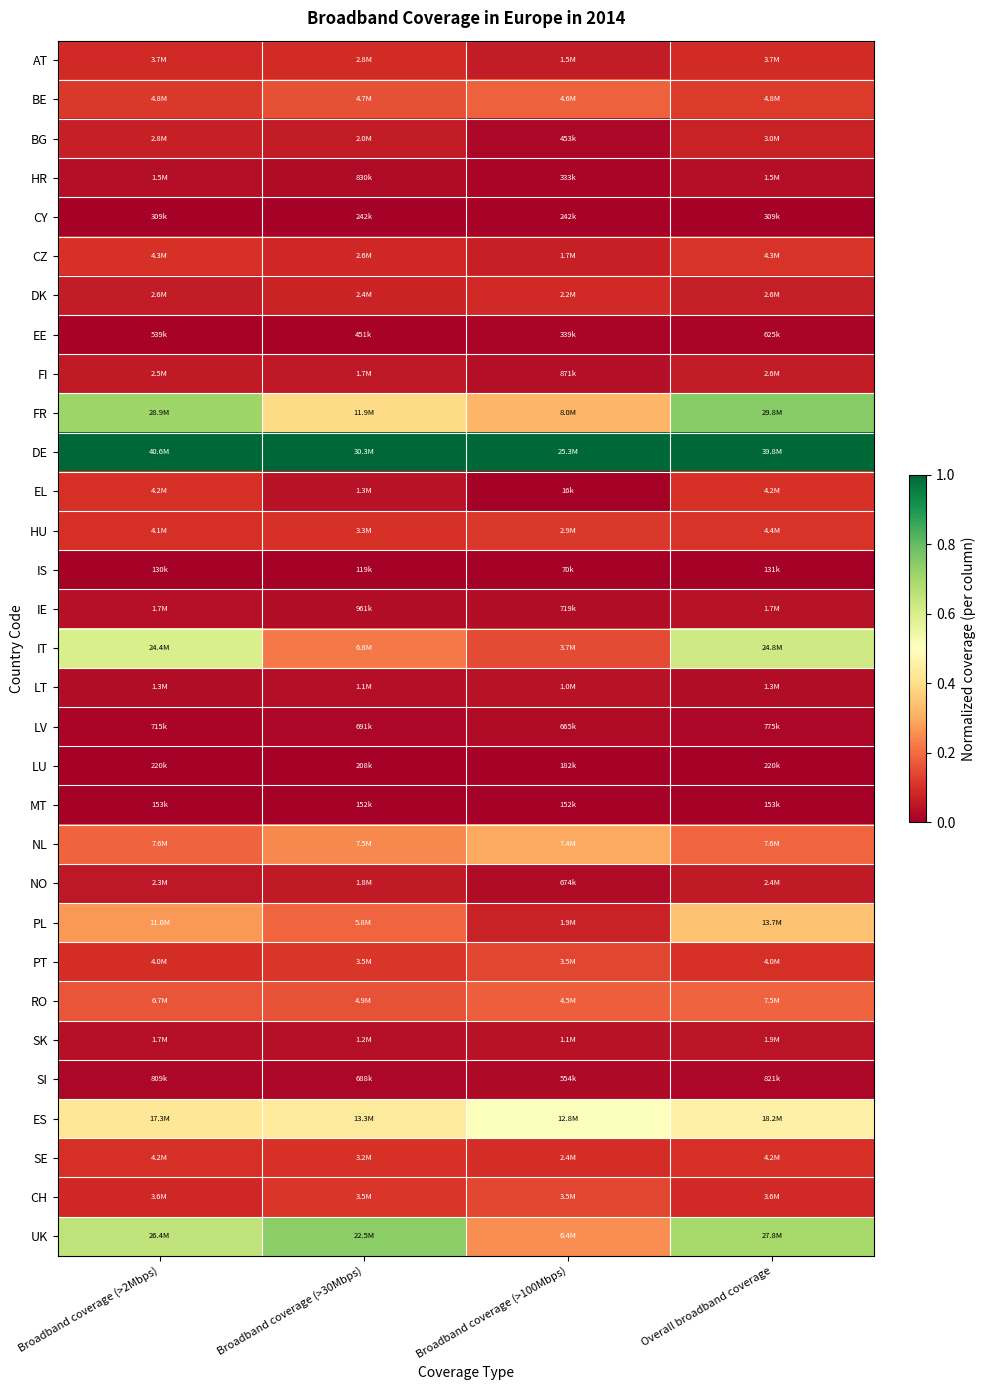

Reading left to right, extract all data points from this chart.

AT: Broadband coverage (>2Mbps)=0.1	Broadband coverage (>30Mbps)=0.1	Broadband coverage (>100Mbps)=0.1	Overall broadband coverage=0.1
BE: Broadband coverage (>2Mbps)=0.1	Broadband coverage (>30Mbps)=0.2	Broadband coverage (>100Mbps)=0.2	Overall broadband coverage=0.1
BG: Broadband coverage (>2Mbps)=0.1	Broadband coverage (>30Mbps)=0.1	Broadband coverage (>100Mbps)=0.0	Overall broadband coverage=0.1
HR: Broadband coverage (>2Mbps)=0.0	Broadband coverage (>30Mbps)=0.0	Broadband coverage (>100Mbps)=0.0	Overall broadband coverage=0.0
CY: Broadband coverage (>2Mbps)=0.0	Broadband coverage (>30Mbps)=0.0	Broadband coverage (>100Mbps)=0.0	Overall broadband coverage=0.0
CZ: Broadband coverage (>2Mbps)=0.1	Broadband coverage (>30Mbps)=0.1	Broadband coverage (>100Mbps)=0.1	Overall broadband coverage=0.1
DK: Broadband coverage (>2Mbps)=0.1	Broadband coverage (>30Mbps)=0.1	Broadband coverage (>100Mbps)=0.1	Overall broadband coverage=0.1
EE: Broadband coverage (>2Mbps)=0.0	Broadband coverage (>30Mbps)=0.0	Broadband coverage (>100Mbps)=0.0	Overall broadband coverage=0.0
FI: Broadband coverage (>2Mbps)=0.1	Broadband coverage (>30Mbps)=0.1	Broadband coverage (>100Mbps)=0.0	Overall broadband coverage=0.1
FR: Broadband coverage (>2Mbps)=0.7	Broadband coverage (>30Mbps)=0.4	Broadband coverage (>100Mbps)=0.3	Overall broadband coverage=0.7
DE: Broadband coverage (>2Mbps)=1.0	Broadband coverage (>30Mbps)=1.0	Broadband coverage (>100Mbps)=1.0	Overall broadband coverage=1.0
EL: Broadband coverage (>2Mbps)=0.1	Broadband coverage (>30Mbps)=0.0	Broadband coverage (>100Mbps)=0.0	Overall broadband coverage=0.1
HU: Broadband coverage (>2Mbps)=0.1	Broadband coverage (>30Mbps)=0.1	Broadband coverage (>100Mbps)=0.1	Overall broadband coverage=0.1
IS: Broadband coverage (>2Mbps)=0.0	Broadband coverage (>30Mbps)=0.0	Broadband coverage (>100Mbps)=0.0	Overall broadband coverage=0.0
IE: Broadband coverage (>2Mbps)=0.0	Broadband coverage (>30Mbps)=0.0	Broadband coverage (>100Mbps)=0.0	Overall broadband coverage=0.0
IT: Broadband coverage (>2Mbps)=0.6	Broadband coverage (>30Mbps)=0.2	Broadband coverage (>100Mbps)=0.1	Overall broadband coverage=0.6
LT: Broadband coverage (>2Mbps)=0.0	Broadband coverage (>30Mbps)=0.0	Broadband coverage (>100Mbps)=0.0	Overall broadband coverage=0.0
LV: Broadband coverage (>2Mbps)=0.0	Broadband coverage (>30Mbps)=0.0	Broadband coverage (>100Mbps)=0.0	Overall broadband coverage=0.0
LU: Broadband coverage (>2Mbps)=0.0	Broadband coverage (>30Mbps)=0.0	Broadband coverage (>100Mbps)=0.0	Overall broadband coverage=0.0
MT: Broadband coverage (>2Mbps)=0.0	Broadband coverage (>30Mbps)=0.0	Broadband coverage (>100Mbps)=0.0	Overall broadband coverage=0.0
NL: Broadband coverage (>2Mbps)=0.2	Broadband coverage (>30Mbps)=0.2	Broadband coverage (>100Mbps)=0.3	Overall broadband coverage=0.2
NO: Broadband coverage (>2Mbps)=0.1	Broadband coverage (>30Mbps)=0.1	Broadband coverage (>100Mbps)=0.0	Overall broadband coverage=0.1
PL: Broadband coverage (>2Mbps)=0.3	Broadband coverage (>30Mbps)=0.2	Broadband coverage (>100Mbps)=0.1	Overall broadband coverage=0.3
PT: Broadband coverage (>2Mbps)=0.1	Broadband coverage (>30Mbps)=0.1	Broadband coverage (>100Mbps)=0.1	Overall broadband coverage=0.1
RO: Broadband coverage (>2Mbps)=0.2	Broadband coverage (>30Mbps)=0.2	Broadband coverage (>100Mbps)=0.2	Overall broadband coverage=0.2
SK: Broadband coverage (>2Mbps)=0.0	Broadband coverage (>30Mbps)=0.0	Broadband coverage (>100Mbps)=0.0	Overall broadband coverage=0.0
SI: Broadband coverage (>2Mbps)=0.0	Broadband coverage (>30Mbps)=0.0	Broadband coverage (>100Mbps)=0.0	Overall broadband coverage=0.0
ES: Broadband coverage (>2Mbps)=0.4	Broadband coverage (>30Mbps)=0.4	Broadband coverage (>100Mbps)=0.5	Overall broadband coverage=0.5
SE: Broadband coverage (>2Mbps)=0.1	Broadband coverage (>30Mbps)=0.1	Broadband coverage (>100Mbps)=0.1	Overall broadband coverage=0.1
CH: Broadband coverage (>2Mbps)=0.1	Broadband coverage (>30Mbps)=0.1	Broadband coverage (>100Mbps)=0.1	Overall broadband coverage=0.1
UK: Broadband coverage (>2Mbps)=0.6	Broadband coverage (>30Mbps)=0.7	Broadband coverage (>100Mbps)=0.3	Overall broadband coverage=0.7